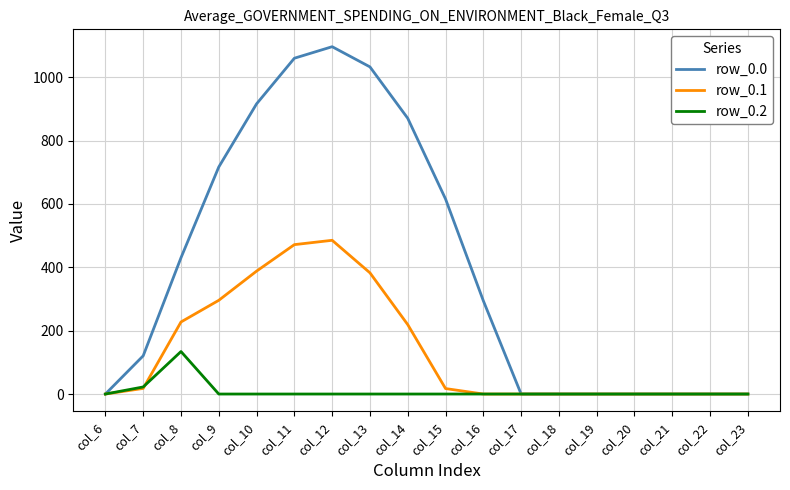

Which category has the highest value across all series?

col_12